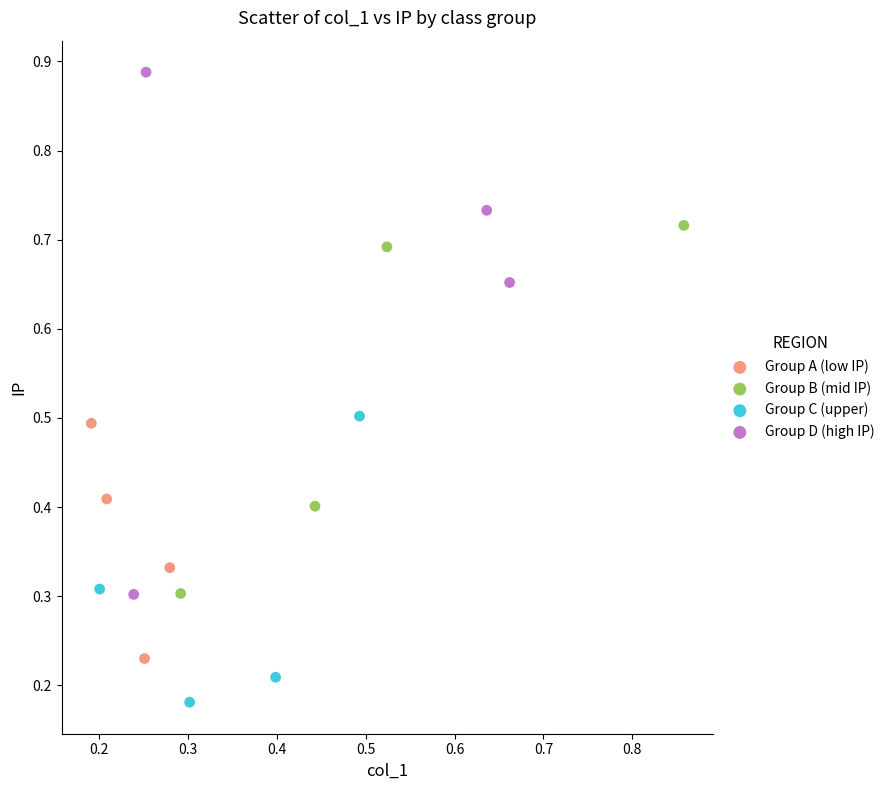

Which series contains the highest Y value?

Group D (high IP)